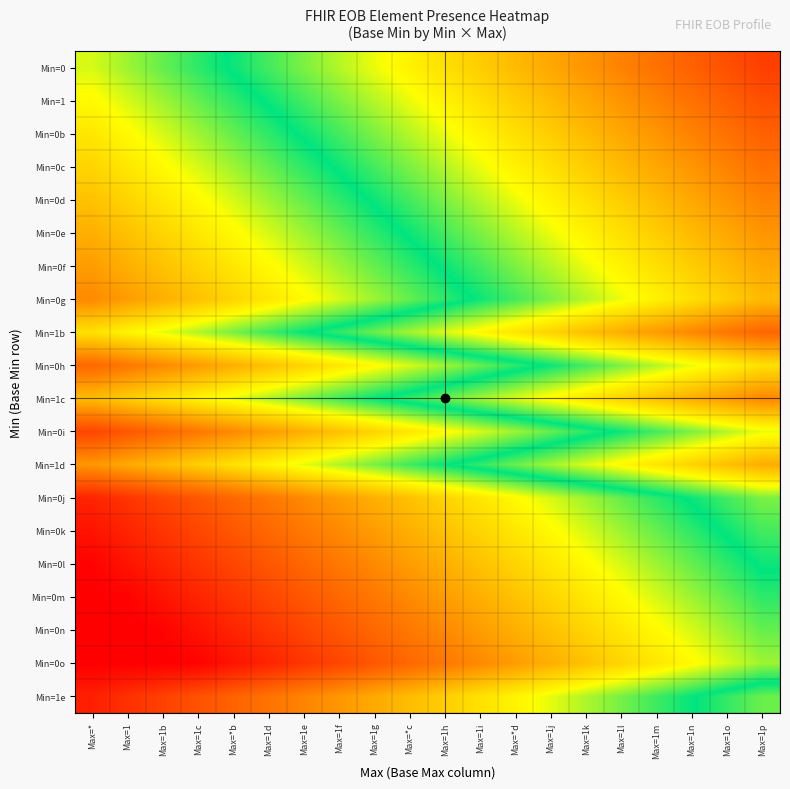

Reading left to right, list all the values displayed in this chart.

Min=0: Max=*=0.4	Max=1=0.4	Max=1b=0.5	Max=1c=0.5	Max=*b=0.5	Max=1d=0.5	Max=1e=0.6	Max=1f=0.6	Max=1g=0.6	Max=*c=0.6	Max=1h=0.7	Max=1i=0.7	Max=*d=0.7	Max=1j=0.7	Max=1k=0.8	Max=1l=0.8	Max=1m=0.8	Max=1n=0.8	Max=1o=0.9	Max=1p=0.9
Min=1: Max=*=0.4	Max=1=0.4	Max=1b=0.4	Max=1c=0.5	Max=*b=0.5	Max=1d=0.5	Max=1e=0.5	Max=1f=0.6	Max=1g=0.6	Max=*c=0.6	Max=1h=0.6	Max=1i=0.7	Max=*d=0.7	Max=1j=0.7	Max=1k=0.7	Max=1l=0.8	Max=1m=0.8	Max=1n=0.8	Max=1o=0.8	Max=1p=0.9
Min=0b: Max=*=0.3	Max=1=0.4	Max=1b=0.4	Max=1c=0.4	Max=*b=0.5	Max=1d=0.5	Max=1e=0.5	Max=1f=0.5	Max=1g=0.6	Max=*c=0.6	Max=1h=0.6	Max=1i=0.6	Max=*d=0.7	Max=1j=0.7	Max=1k=0.7	Max=1l=0.7	Max=1m=0.8	Max=1n=0.8	Max=1o=0.8	Max=1p=0.8
Min=0c: Max=*=0.3	Max=1=0.3	Max=1b=0.4	Max=1c=0.4	Max=*b=0.4	Max=1d=0.5	Max=1e=0.5	Max=1f=0.5	Max=1g=0.5	Max=*c=0.6	Max=1h=0.6	Max=1i=0.6	Max=*d=0.6	Max=1j=0.7	Max=1k=0.7	Max=1l=0.7	Max=1m=0.7	Max=1n=0.8	Max=1o=0.8	Max=1p=0.8
Min=0d: Max=*=0.3	Max=1=0.3	Max=1b=0.3	Max=1c=0.4	Max=*b=0.4	Max=1d=0.4	Max=1e=0.5	Max=1f=0.5	Max=1g=0.5	Max=*c=0.5	Max=1h=0.6	Max=1i=0.6	Max=*d=0.6	Max=1j=0.6	Max=1k=0.7	Max=1l=0.7	Max=1m=0.7	Max=1n=0.7	Max=1o=0.8	Max=1p=0.8
Min=0e: Max=*=0.3	Max=1=0.3	Max=1b=0.3	Max=1c=0.3	Max=*b=0.4	Max=1d=0.4	Max=1e=0.4	Max=1f=0.5	Max=1g=0.5	Max=*c=0.5	Max=1h=0.5	Max=1i=0.6	Max=*d=0.6	Max=1j=0.6	Max=1k=0.6	Max=1l=0.7	Max=1m=0.7	Max=1n=0.7	Max=1o=0.7	Max=1p=0.8
Min=0f: Max=*=0.2	Max=1=0.3	Max=1b=0.3	Max=1c=0.3	Max=*b=0.3	Max=1d=0.4	Max=1e=0.4	Max=1f=0.4	Max=1g=0.5	Max=*c=0.5	Max=1h=0.5	Max=1i=0.5	Max=*d=0.6	Max=1j=0.6	Max=1k=0.6	Max=1l=0.6	Max=1m=0.7	Max=1n=0.7	Max=1o=0.7	Max=1p=0.7
Min=0g: Max=*=0.2	Max=1=0.2	Max=1b=0.3	Max=1c=0.3	Max=*b=0.3	Max=1d=0.3	Max=1e=0.4	Max=1f=0.4	Max=1g=0.4	Max=*c=0.5	Max=1h=0.5	Max=1i=0.5	Max=*d=0.5	Max=1j=0.6	Max=1k=0.6	Max=1l=0.6	Max=1m=0.6	Max=1n=0.7	Max=1o=0.7	Max=1p=0.7
Min=1b: Max=*=0.3	Max=1=0.4	Max=1b=0.4	Max=1c=0.4	Max=*b=0.4	Max=1d=0.5	Max=1e=0.5	Max=1f=0.5	Max=1g=0.6	Max=*c=0.6	Max=1h=0.6	Max=1i=0.6	Max=*d=0.7	Max=1j=0.7	Max=1k=0.7	Max=1l=0.7	Max=1m=0.8	Max=1n=0.8	Max=1o=0.8	Max=1p=0.8
Min=0h: Max=*=0.2	Max=1=0.2	Max=1b=0.2	Max=1c=0.2	Max=*b=0.3	Max=1d=0.3	Max=1e=0.3	Max=1f=0.3	Max=1g=0.4	Max=*c=0.4	Max=1h=0.4	Max=1i=0.5	Max=*d=0.5	Max=1j=0.5	Max=1k=0.5	Max=1l=0.6	Max=1m=0.6	Max=1n=0.6	Max=1o=0.6	Max=1p=0.7
Min=1c: Max=*=0.3	Max=1=0.3	Max=1b=0.3	Max=1c=0.4	Max=*b=0.4	Max=1d=0.4	Max=1e=0.4	Max=1f=0.5	Max=1g=0.5	Max=*c=0.5	Max=1h=0.6	Max=1i=0.6	Max=*d=0.6	Max=1j=0.6	Max=1k=0.7	Max=1l=0.7	Max=1m=0.7	Max=1n=0.7	Max=1o=0.8	Max=1p=0.8
Min=0i: Max=*=0.1	Max=1=0.1	Max=1b=0.2	Max=1c=0.2	Max=*b=0.2	Max=1d=0.2	Max=1e=0.3	Max=1f=0.3	Max=1g=0.3	Max=*c=0.3	Max=1h=0.4	Max=1i=0.4	Max=*d=0.4	Max=1j=0.5	Max=1k=0.5	Max=1l=0.5	Max=1m=0.5	Max=1n=0.6	Max=1o=0.6	Max=1p=0.6
Min=1d: Max=*=0.2	Max=1=0.3	Max=1b=0.3	Max=1c=0.3	Max=*b=0.3	Max=1d=0.4	Max=1e=0.4	Max=1f=0.4	Max=1g=0.4	Max=*c=0.5	Max=1h=0.5	Max=1i=0.5	Max=*d=0.6	Max=1j=0.6	Max=1k=0.6	Max=1l=0.6	Max=1m=0.7	Max=1n=0.7	Max=1o=0.7	Max=1p=0.7
Min=0j: Max=*=0.1	Max=1=0.1	Max=1b=0.1	Max=1c=0.1	Max=*b=0.2	Max=1d=0.2	Max=1e=0.2	Max=1f=0.2	Max=1g=0.3	Max=*c=0.3	Max=1h=0.3	Max=1i=0.3	Max=*d=0.4	Max=1j=0.4	Max=1k=0.4	Max=1l=0.5	Max=1m=0.5	Max=1n=0.5	Max=1o=0.5	Max=1p=0.6
Min=0k: Max=*=0.0	Max=1=0.1	Max=1b=0.1	Max=1c=0.1	Max=*b=0.1	Max=1d=0.2	Max=1e=0.2	Max=1f=0.2	Max=1g=0.2	Max=*c=0.3	Max=1h=0.3	Max=1i=0.3	Max=*d=0.3	Max=1j=0.4	Max=1k=0.4	Max=1l=0.4	Max=1m=0.5	Max=1n=0.5	Max=1o=0.5	Max=1p=0.5
Min=0l: Max=*=0.0	Max=1=0.0	Max=1b=0.1	Max=1c=0.1	Max=*b=0.1	Max=1d=0.1	Max=1e=0.2	Max=1f=0.2	Max=1g=0.2	Max=*c=0.2	Max=1h=0.3	Max=1i=0.3	Max=*d=0.3	Max=1j=0.3	Max=1k=0.4	Max=1l=0.4	Max=1m=0.4	Max=1n=0.5	Max=1o=0.5	Max=1p=0.5
Min=0m: Max=*=0.0	Max=1=0.0	Max=1b=0.0	Max=1c=0.1	Max=*b=0.1	Max=1d=0.1	Max=1e=0.1	Max=1f=0.2	Max=1g=0.2	Max=*c=0.2	Max=1h=0.2	Max=1i=0.3	Max=*d=0.3	Max=1j=0.3	Max=1k=0.3	Max=1l=0.4	Max=1m=0.4	Max=1n=0.4	Max=1o=0.5	Max=1p=0.5
Min=0n: Max=*=0.0	Max=1=0.0	Max=1b=0.0	Max=1c=0.0	Max=*b=0.1	Max=1d=0.1	Max=1e=0.1	Max=1f=0.1	Max=1g=0.2	Max=*c=0.2	Max=1h=0.2	Max=1i=0.2	Max=*d=0.3	Max=1j=0.3	Max=1k=0.3	Max=1l=0.3	Max=1m=0.4	Max=1n=0.4	Max=1o=0.4	Max=1p=0.5
Min=0o: Max=*=0.0	Max=1=0.0	Max=1b=0.0	Max=1c=0.0	Max=*b=0.0	Max=1d=0.1	Max=1e=0.1	Max=1f=0.1	Max=1g=0.1	Max=*c=0.2	Max=1h=0.2	Max=1i=0.2	Max=*d=0.2	Max=1j=0.3	Max=1k=0.3	Max=1l=0.3	Max=1m=0.3	Max=1n=0.4	Max=1o=0.4	Max=1p=0.4
Min=1e: Max=*=0.1	Max=1=0.1	Max=1b=0.1	Max=1c=0.1	Max=*b=0.2	Max=1d=0.2	Max=1e=0.2	Max=1f=0.2	Max=1g=0.3	Max=*c=0.3	Max=1h=0.3	Max=1i=0.3	Max=*d=0.4	Max=1j=0.4	Max=1k=0.4	Max=1l=0.4	Max=1m=0.5	Max=1n=0.5	Max=1o=0.5	Max=1p=0.6